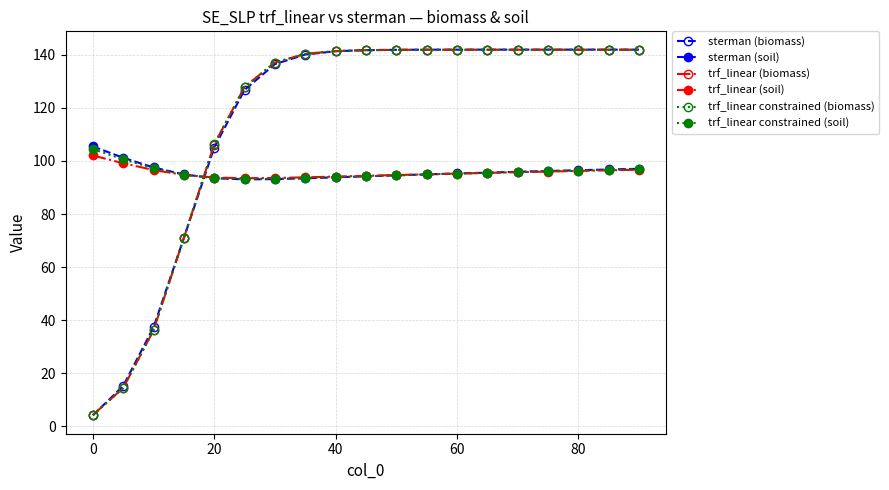

Count the number of categories in the chart.

19